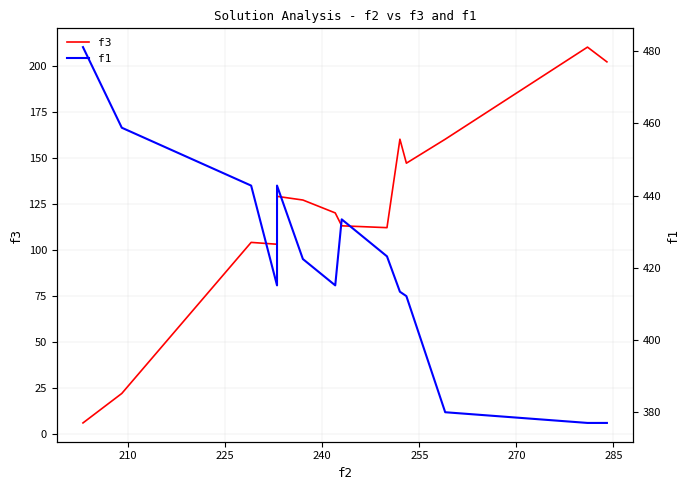

What is the value of the f1 point at the 2nd from the left?

458.8